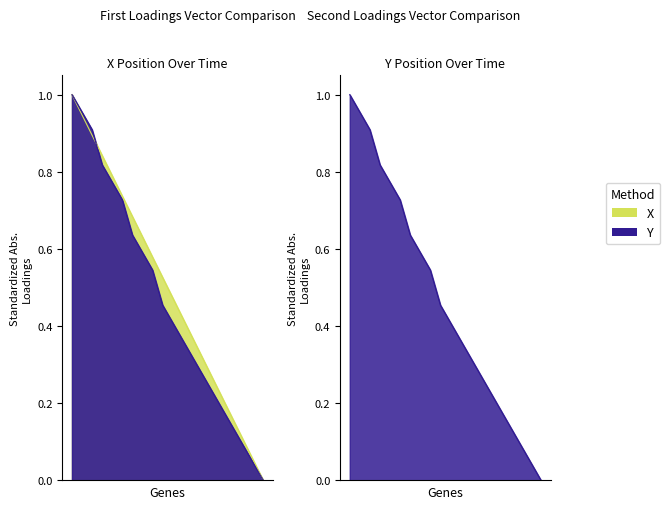

How many intersections are there between Y and X?

1